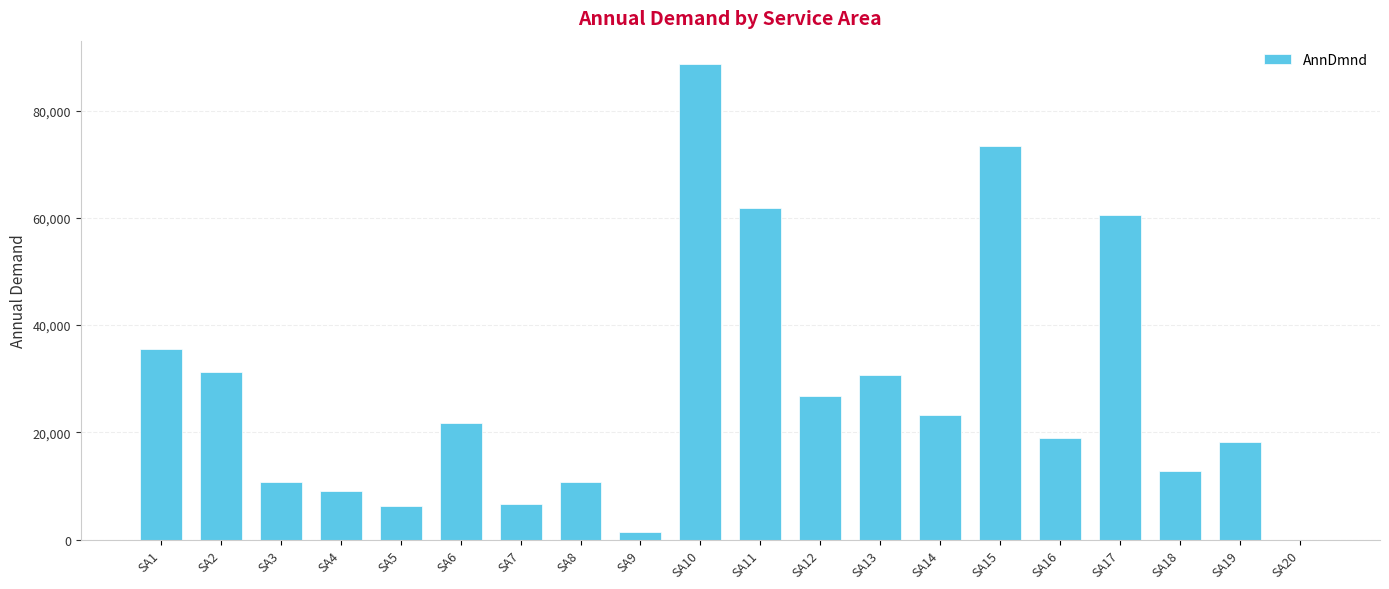

Which has a higher value, SA19 or SA8?

SA19